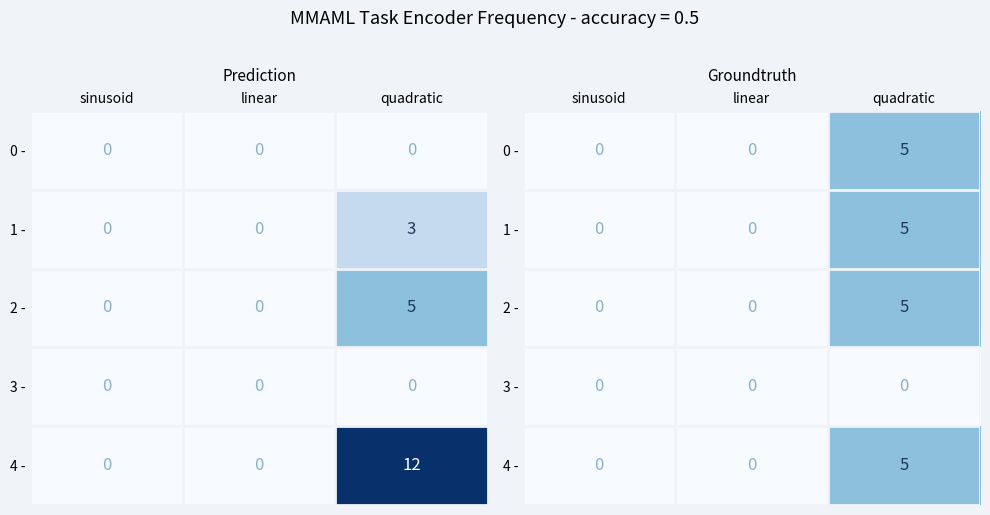

Is the value of 4 - at linear greater than the value of 2 - at sinusoid?

No